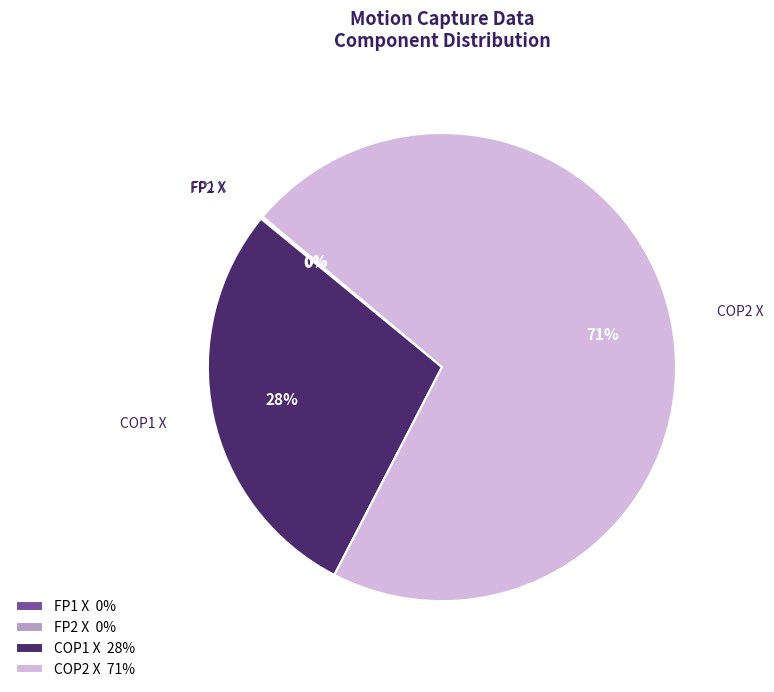

Is there any slice that represents more than half of the pie?

Yes